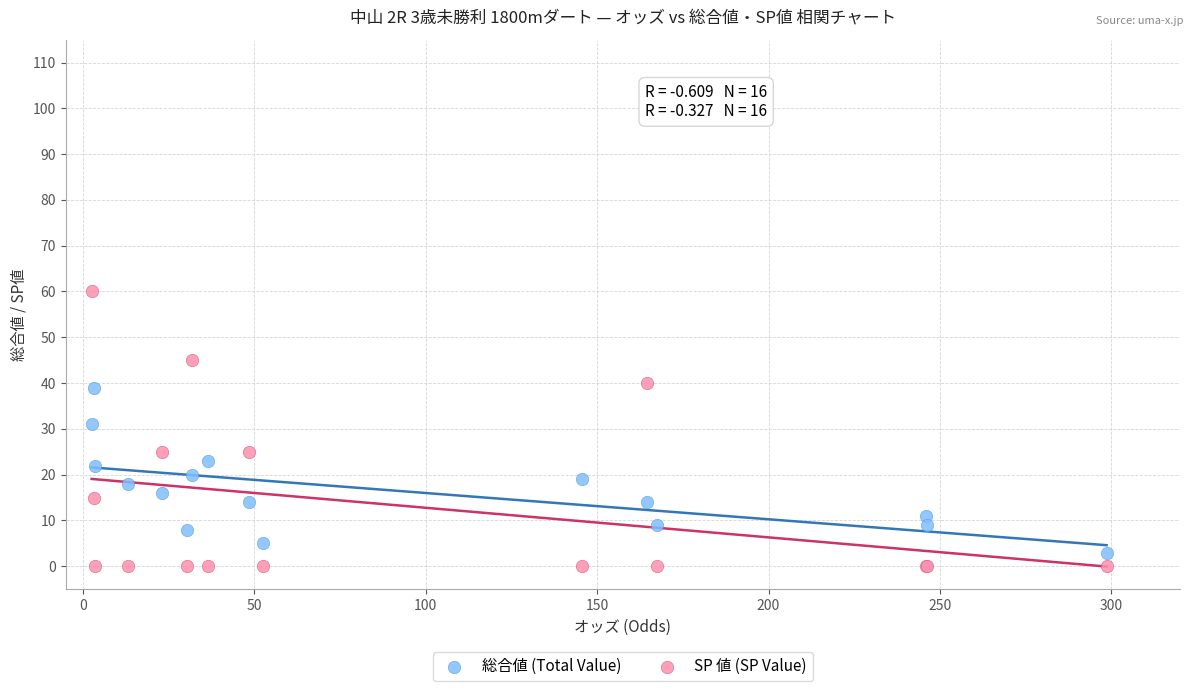

Which series contains the lowest Y value?

SP 値 (SP Value)